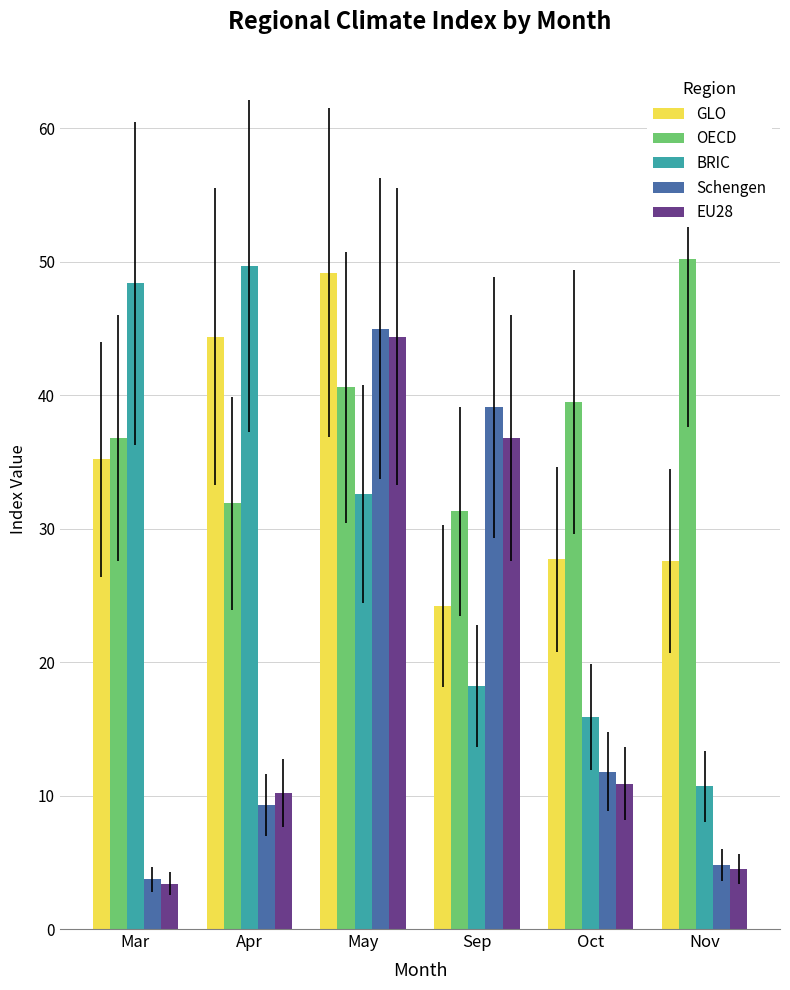

Is it true that OECD equals 40.6 at May?

True